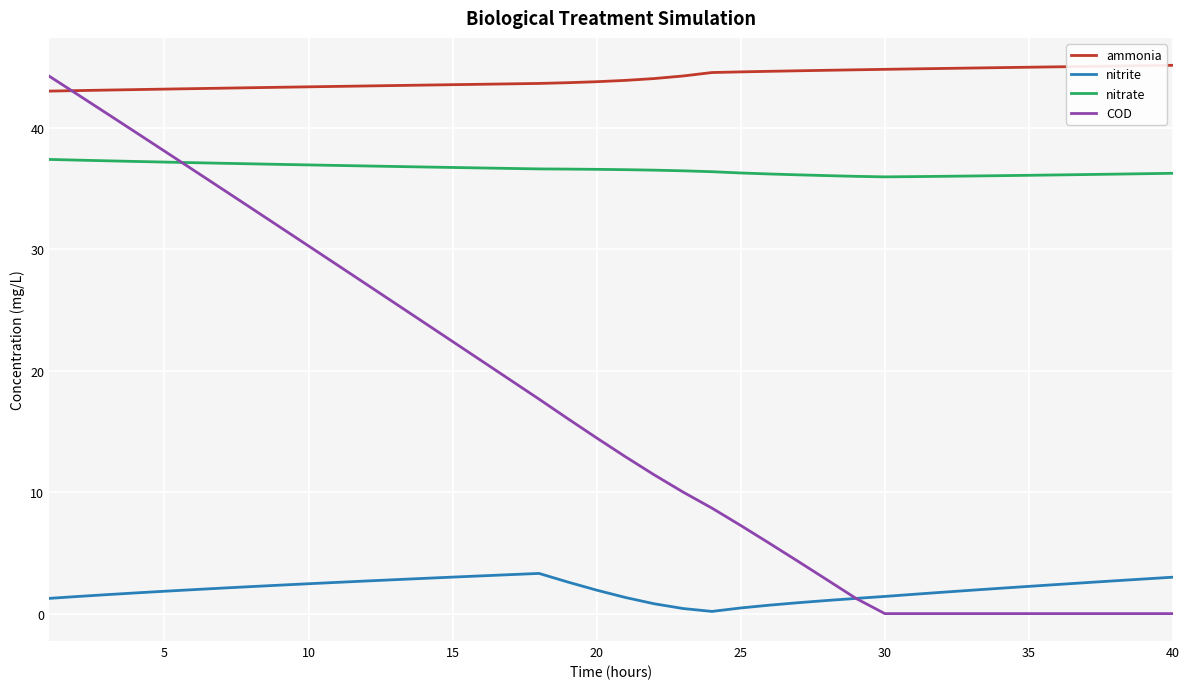

True or false: nitrite and ammonia cross at least once.

False